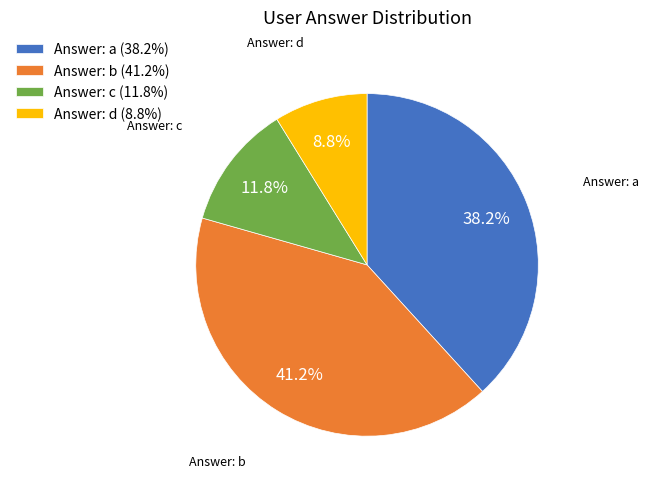

How many slices are in this pie chart?

4